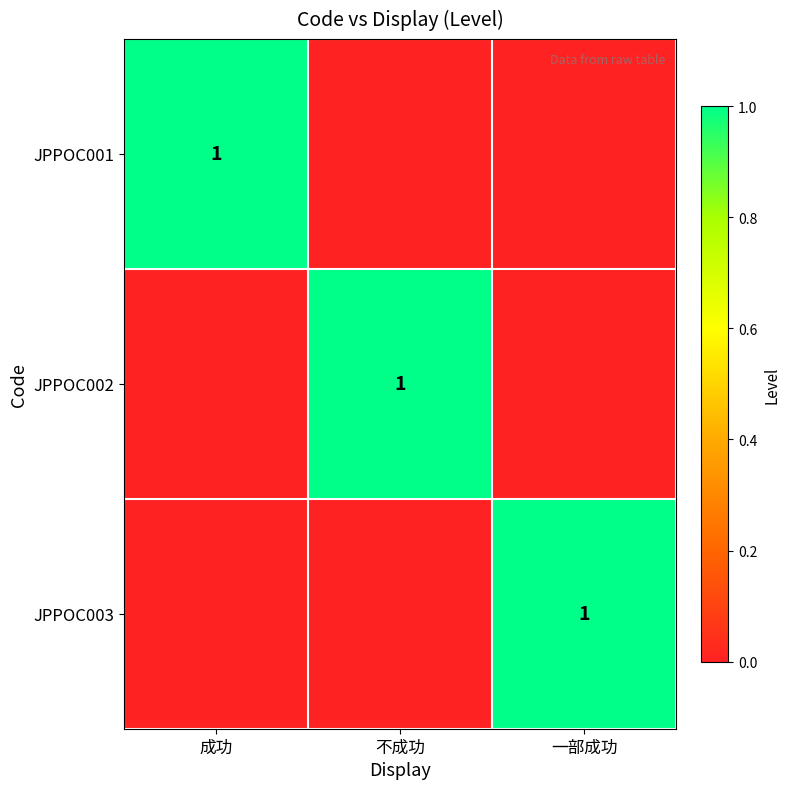

The value of JPPOC002 at 不成功 is 1. True or false?

True